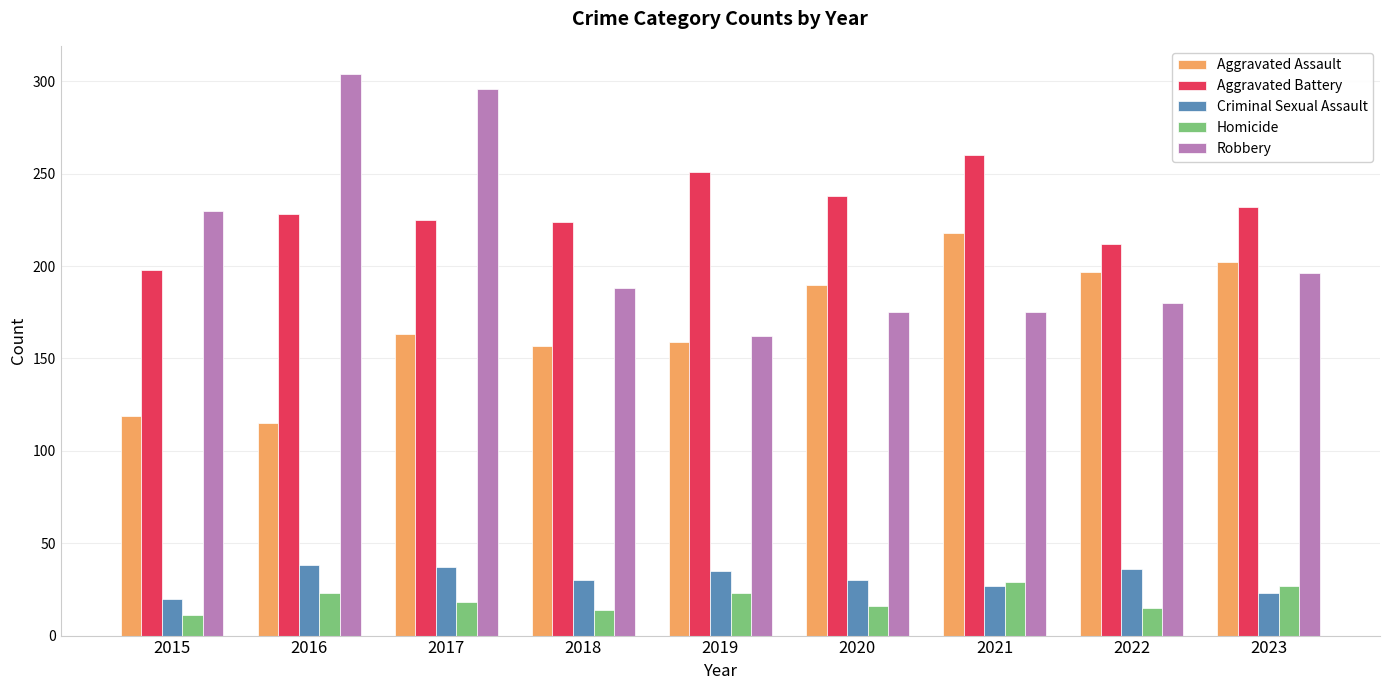

Which series changed the most between 2016 and 2018?

Robbery